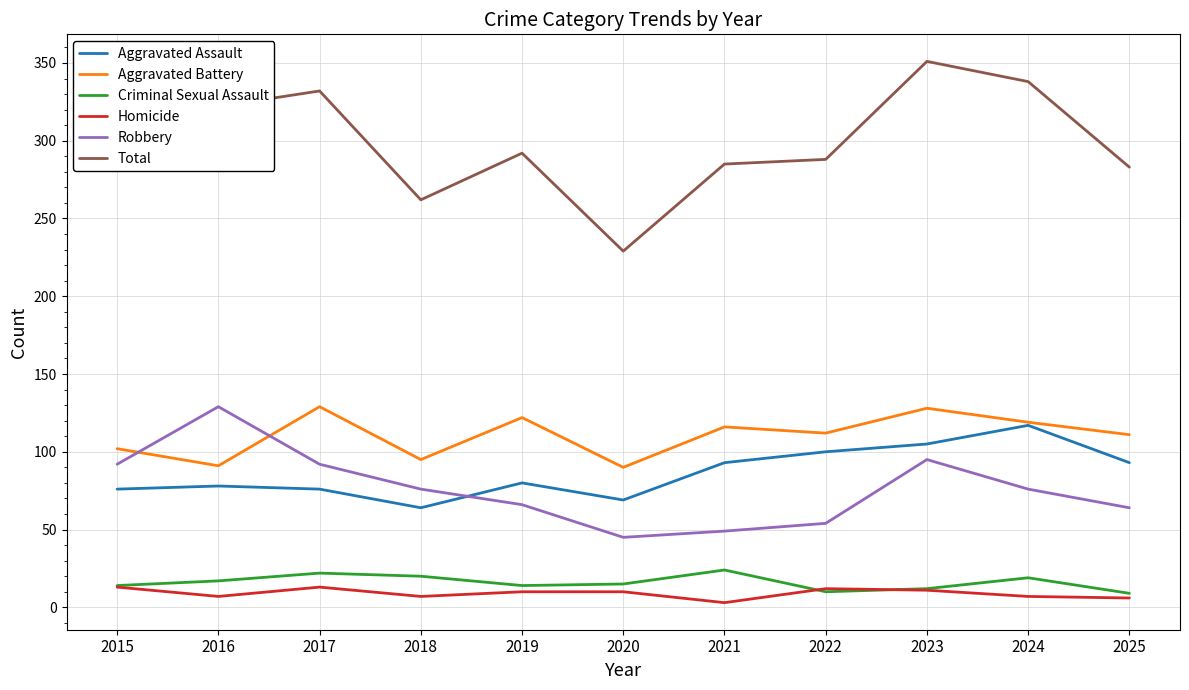

True or false: Criminal Sexual Assault and Total intersect in this chart.

False